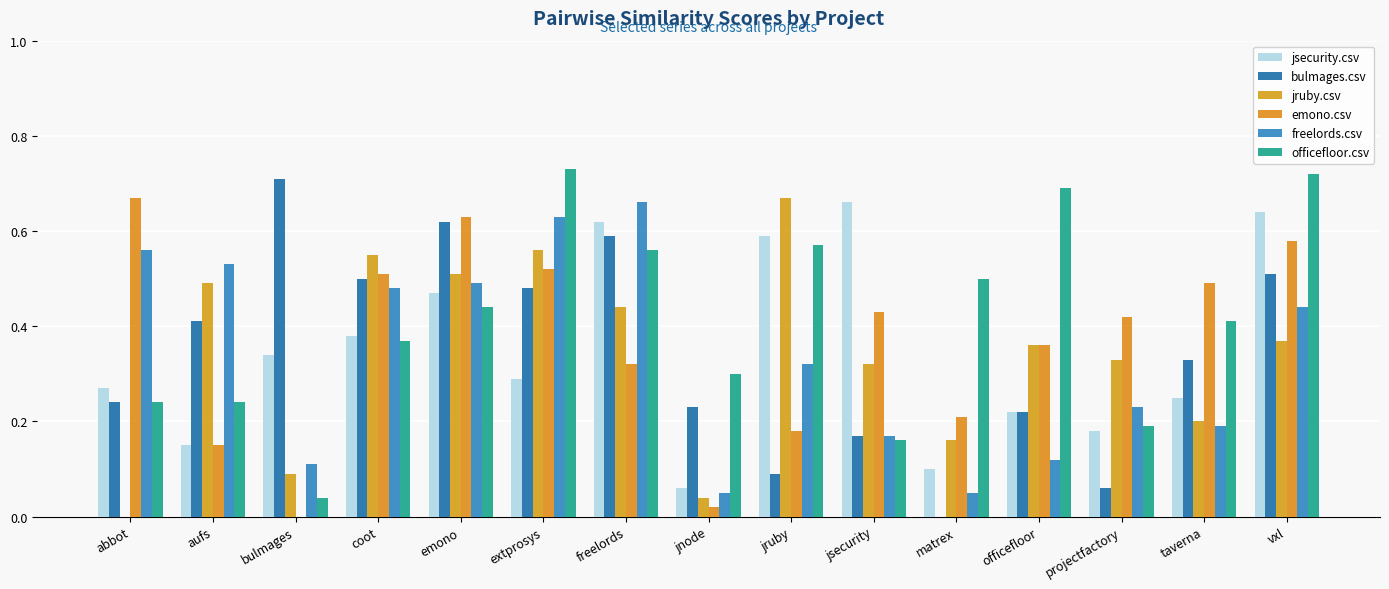

Between abbot and matrex, which series saw the biggest shift?

freelords.csv